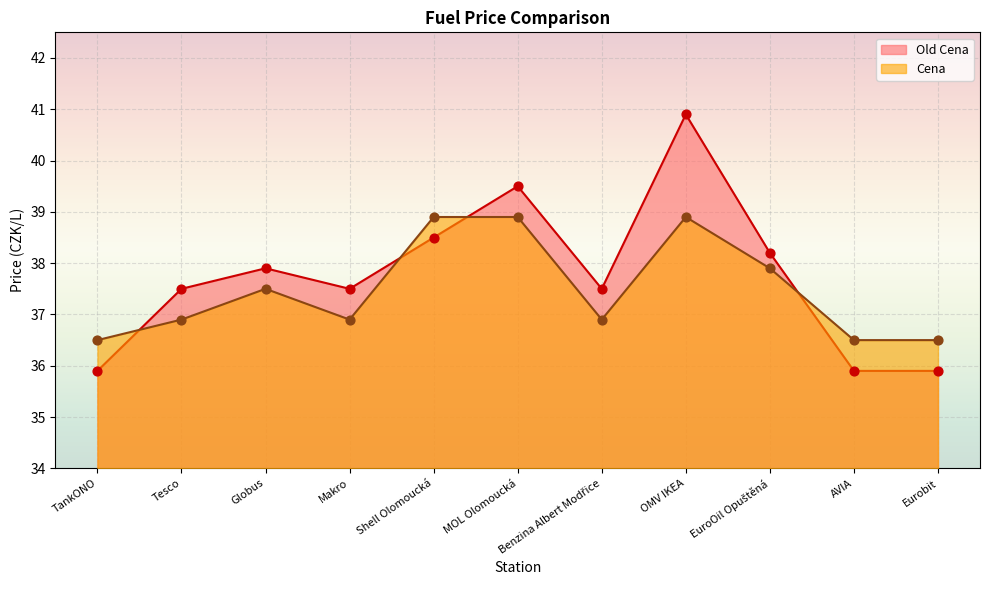

Which series has the largest total across all categories?

Old Cena